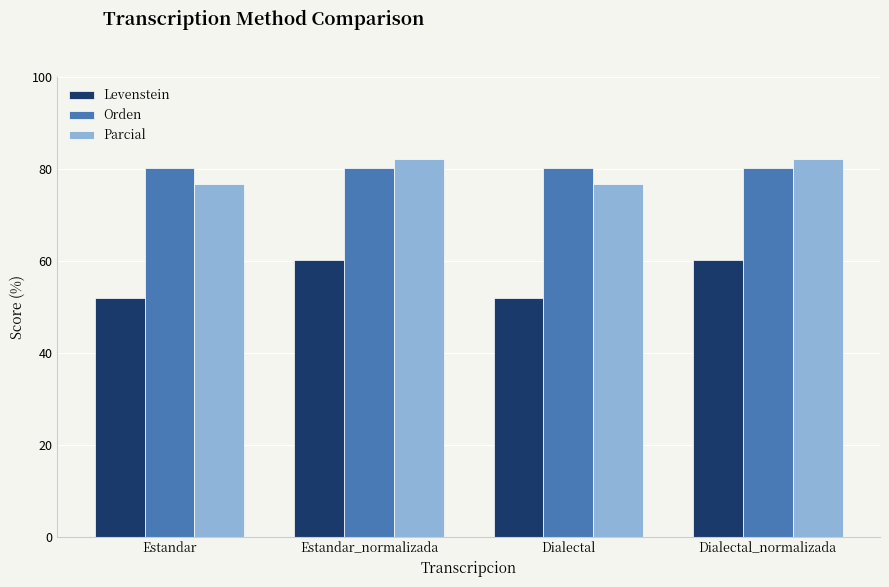

Reading left to right, what are all the values shown in this chart?

Levenstein: Estandar=51.9	Estandar_normalizada=60.3	Dialectal=51.9	Dialectal_normalizada=60.3
Orden: Estandar=80.3	Estandar_normalizada=80.3	Dialectal=80.3	Dialectal_normalizada=80.3
Parcial: Estandar=76.8	Estandar_normalizada=82.1	Dialectal=76.8	Dialectal_normalizada=82.1